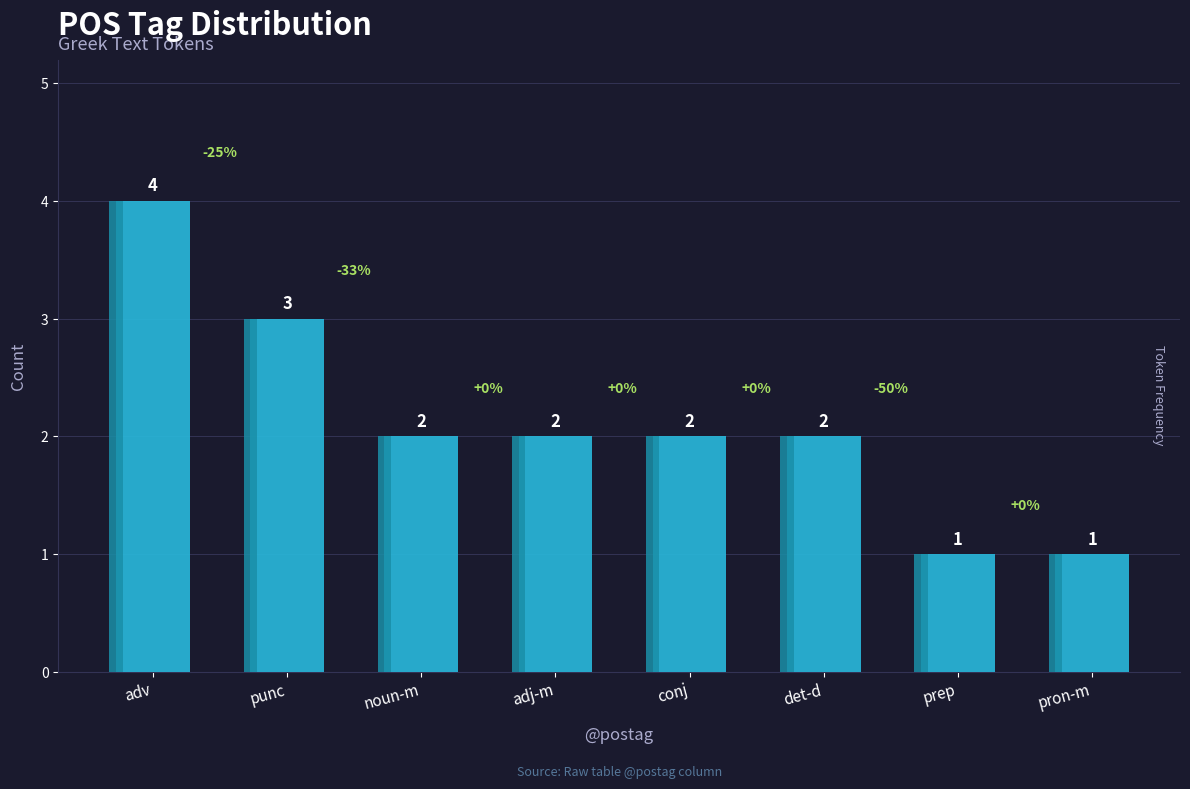

Count the values in the range 2 to 3.

5